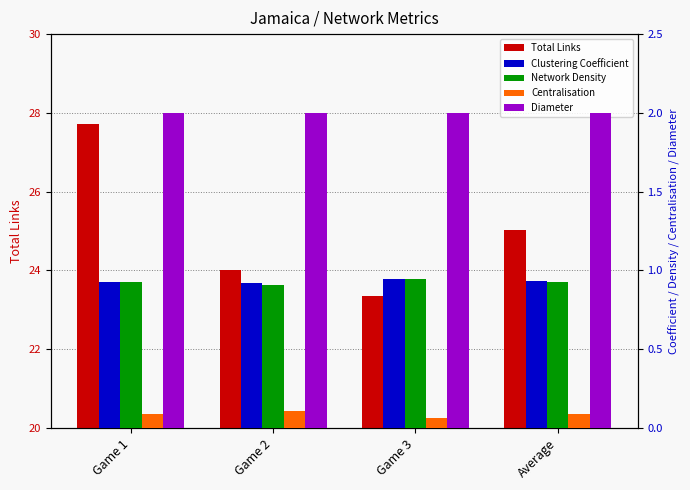

What is the greatest value displayed?

27.7